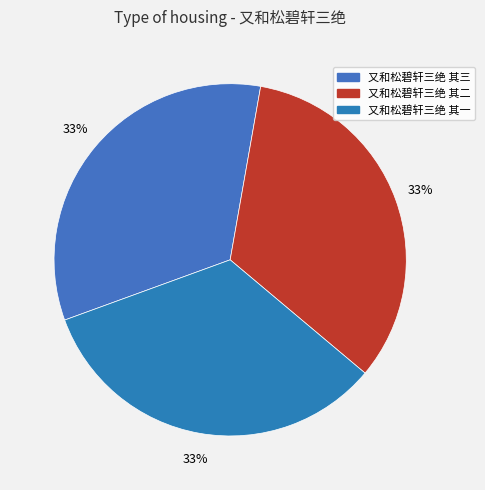

Which slice is the smallest?

又和松碧轩三绝 其三